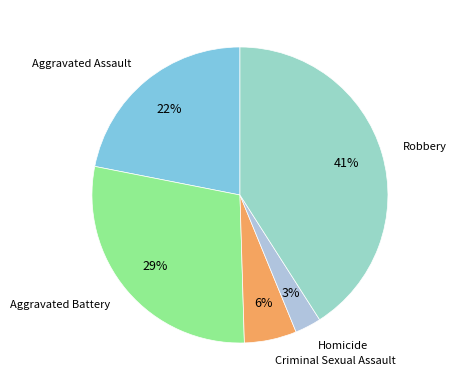

What is the ratio of the value at Robbery to the value at Aggravated Assault?

1.9